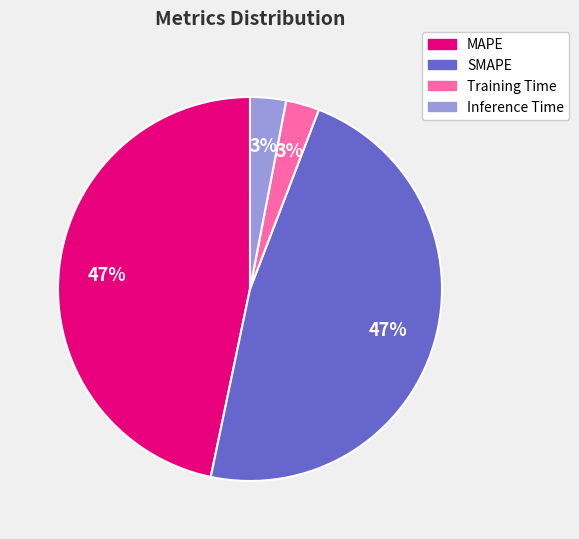

Does any single category account for the majority?

No